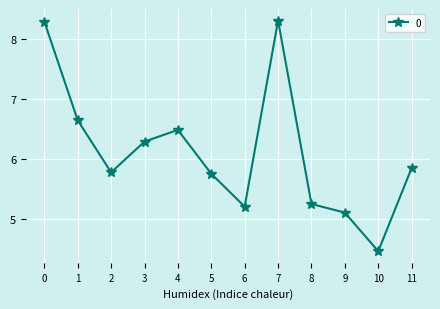

How many data points does each series have?

12